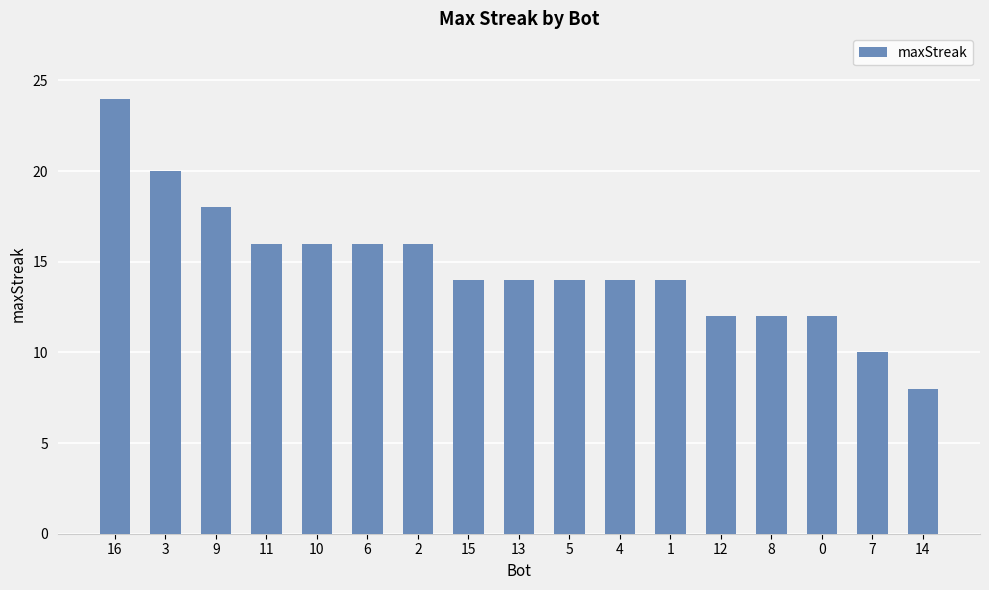

What value does the data have at 13, to the nearest 5?

15